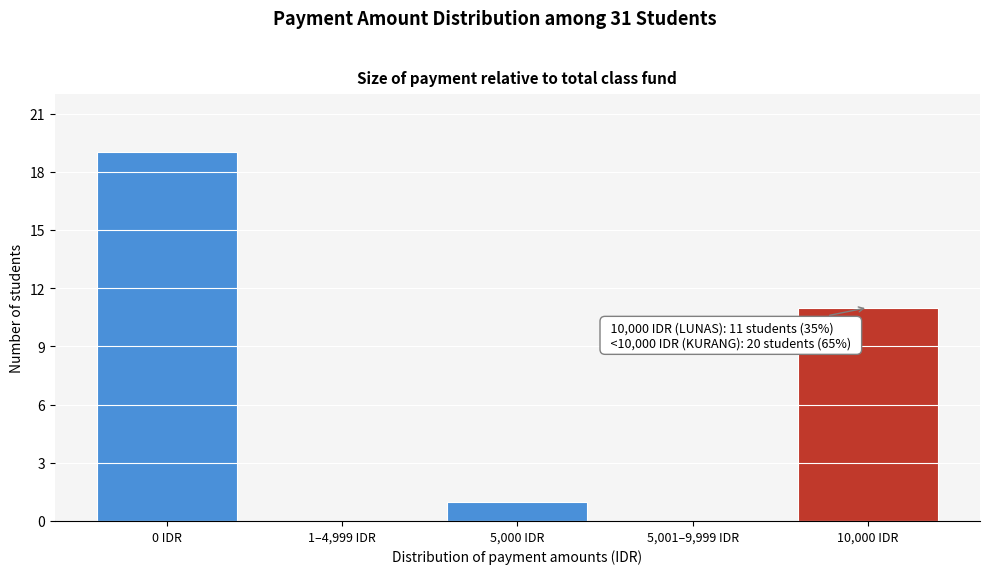

Reading left to right, what are all the values shown in this chart?

0 IDR=19	1–4,999 IDR=0	5,000 IDR=1	5,001–9,999 IDR=0	10,000 IDR=11